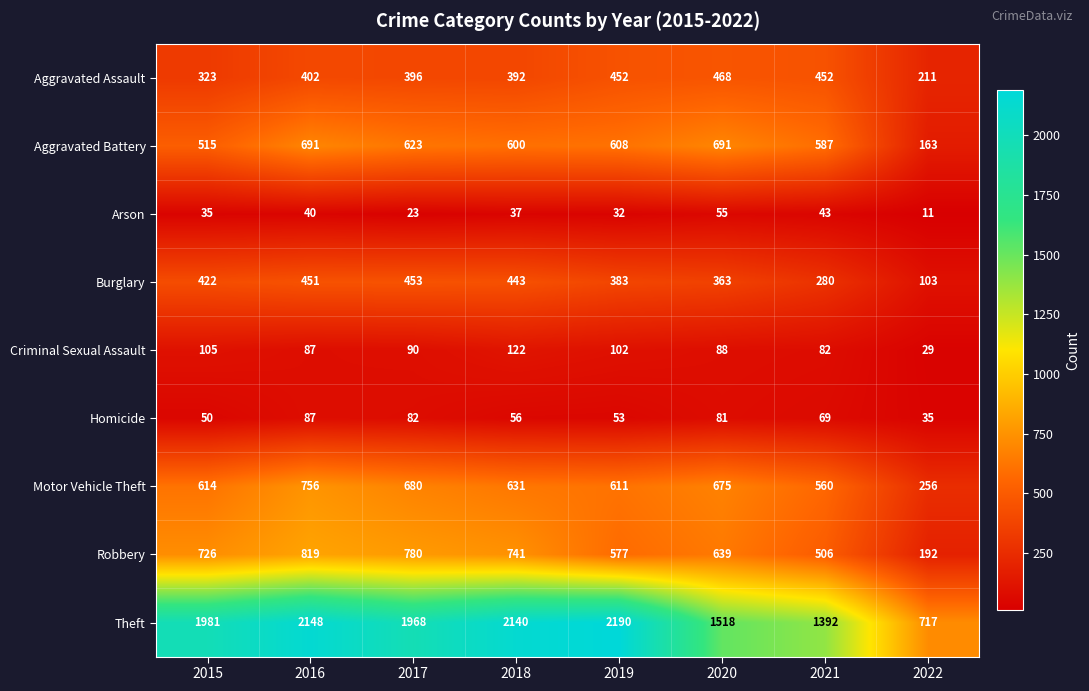

At which label does Burglary reach its minimum?

2022